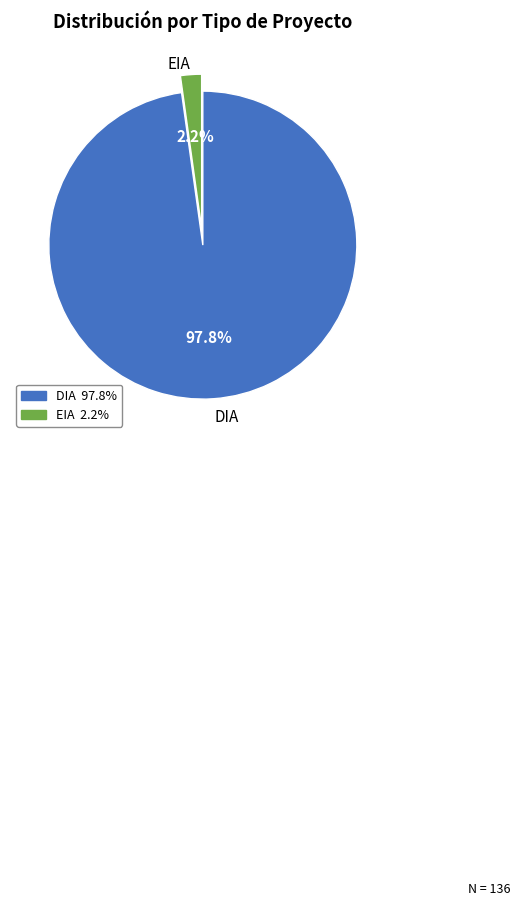

Rank the categories by value from lowest to highest.

EIA, DIA